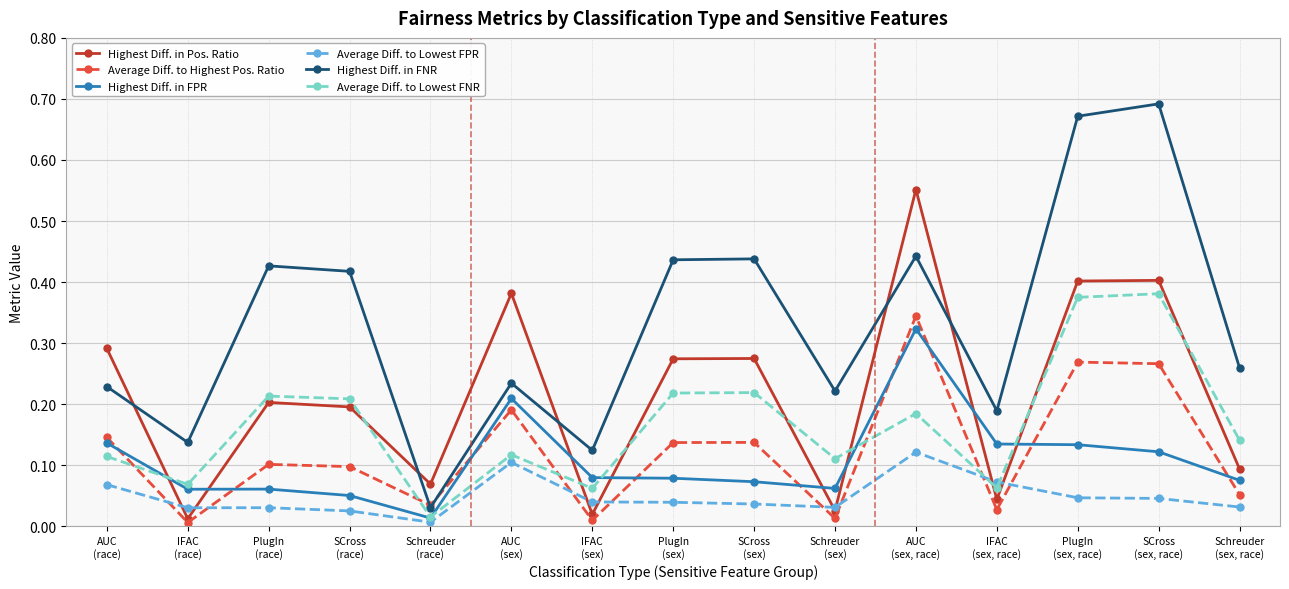

What is the total value across all series at SCross
(sex)?

1.2